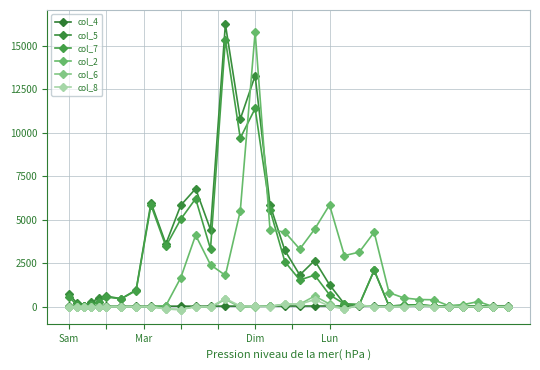

Count the number of categories in the chart.

33